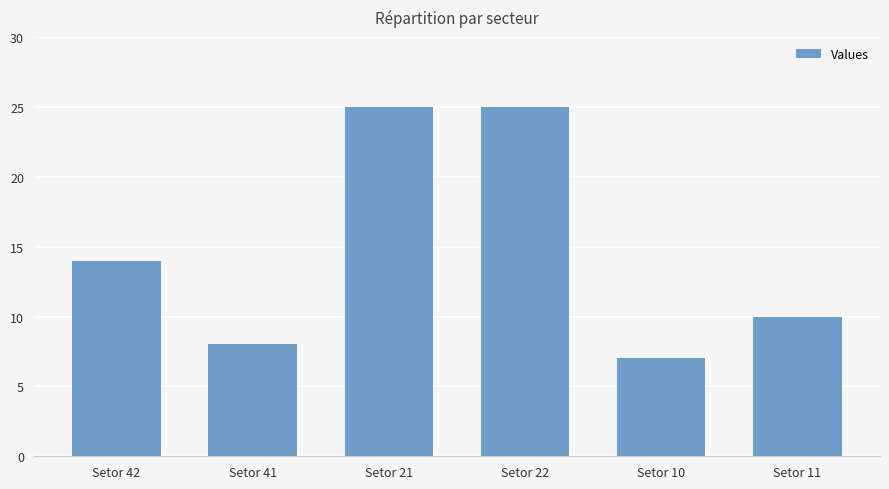

What is the difference between the values at Setor 11 and Setor 41?

2